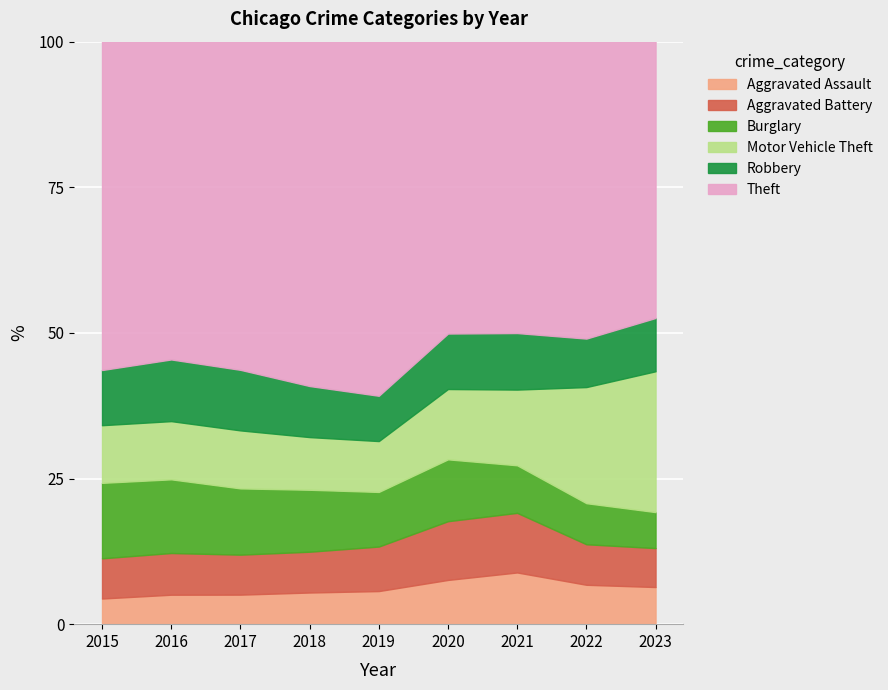

True or false: Aggravated Assault and Aggravated Battery intersect in this chart.

False